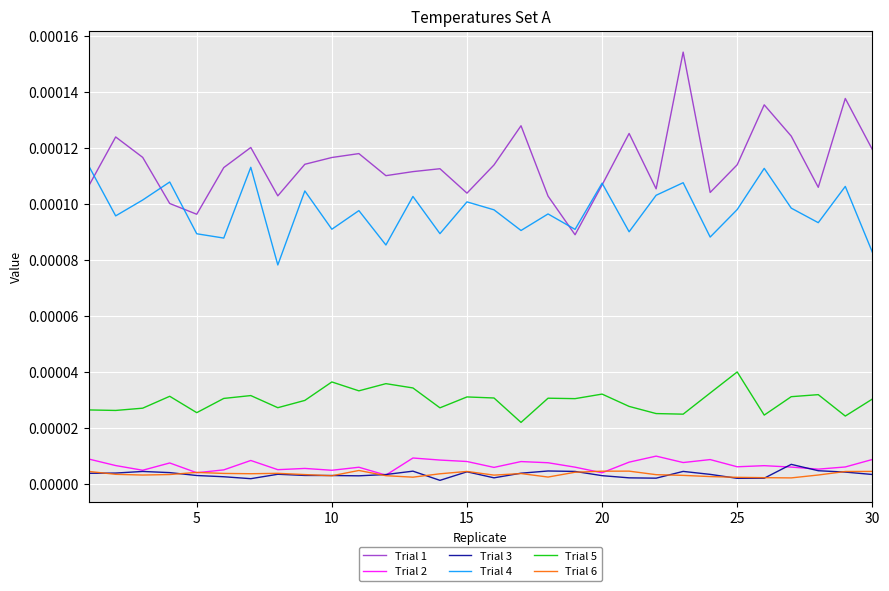

Which series has the largest range (max minus min)?

Trial 1